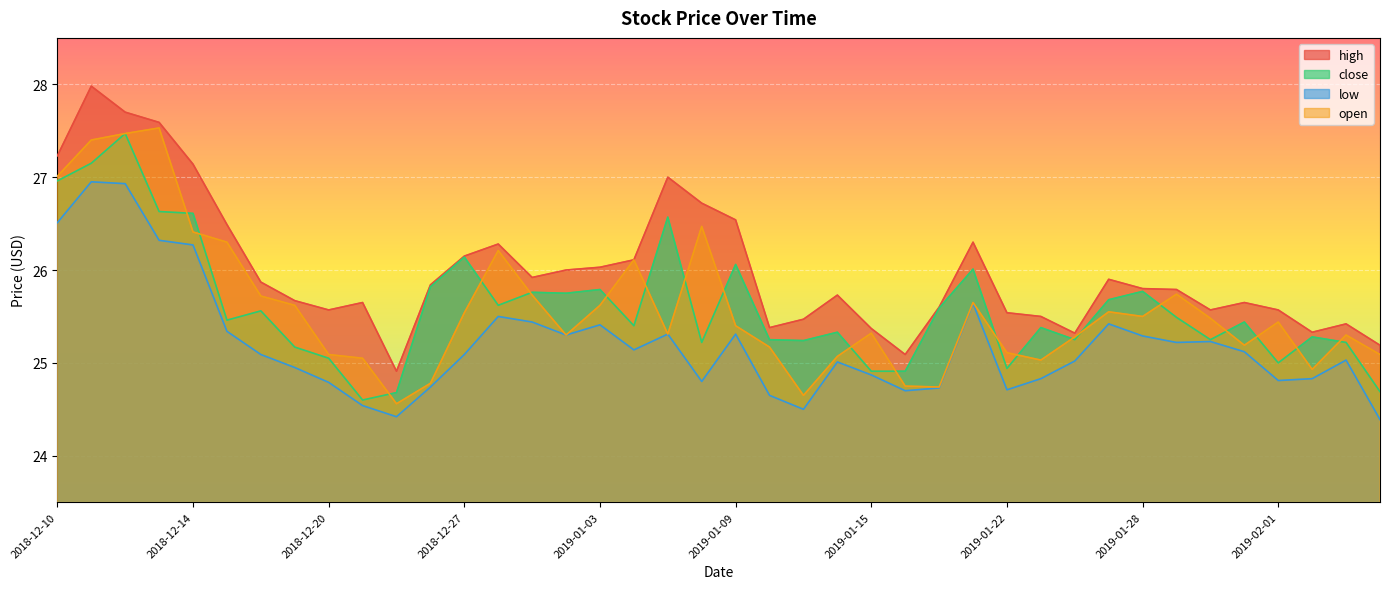

What is the minimum value shown in the chart?

24.4